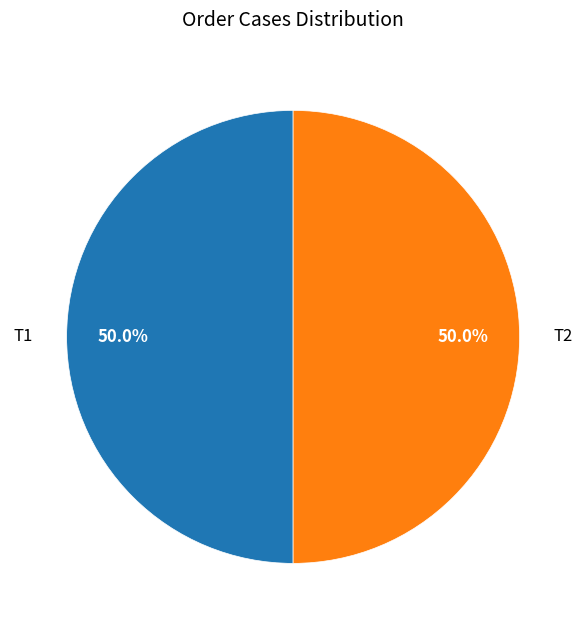

Combined, do T2 and T1 account for over 50%?

Yes